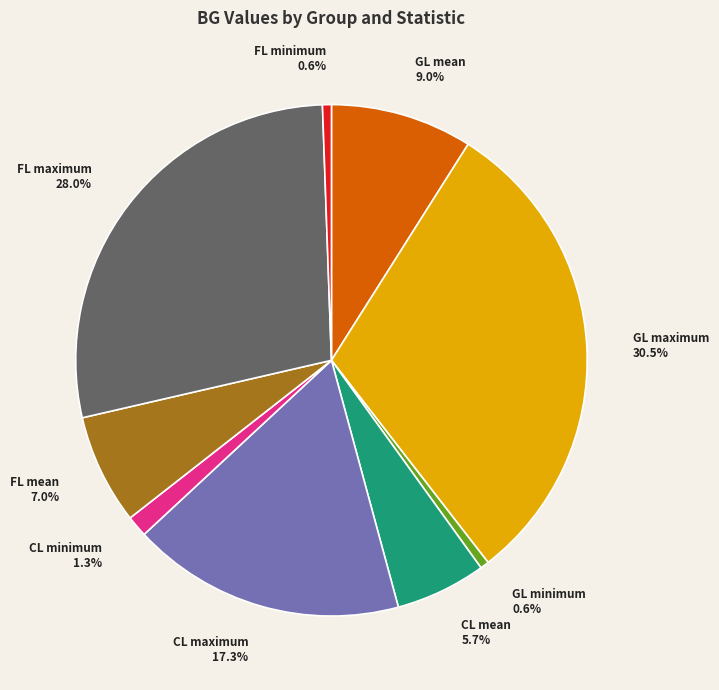

Approximately how many times larger is the value at CL minimum compared to FL minimum?

2.4